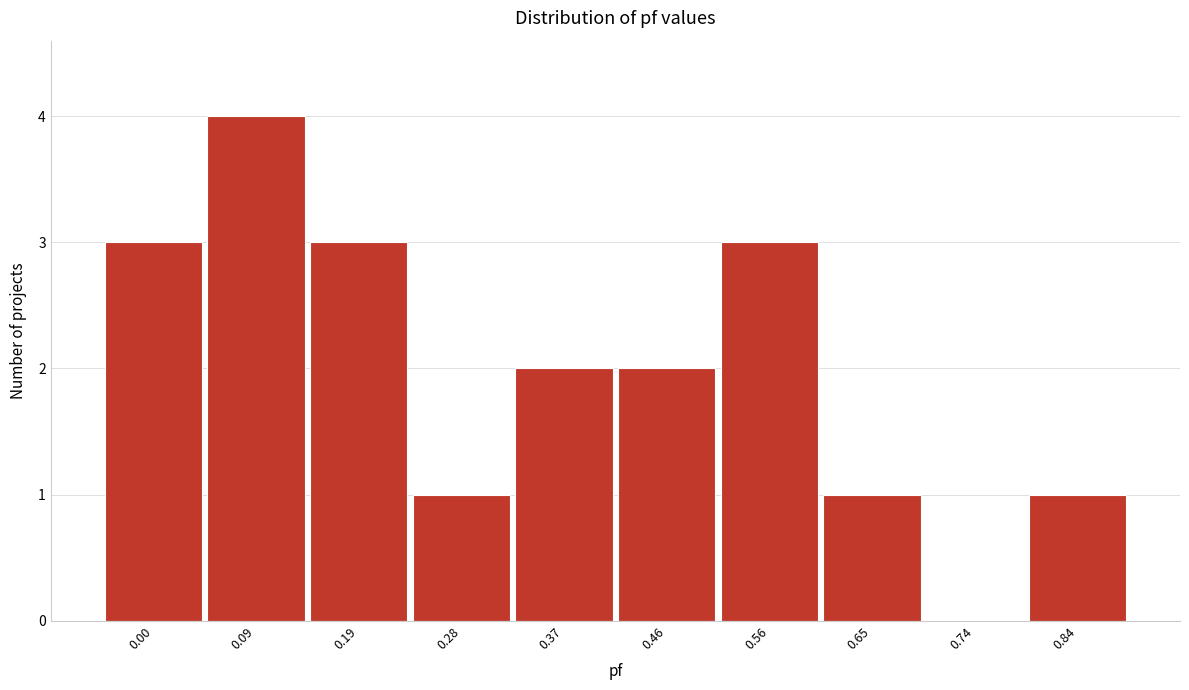

Reading right to left, what are all the values shown in this chart?

0.84=1	0.74=0	0.65=1	0.56=3	0.46=2	0.37=2	0.28=1	0.19=3	0.09=4	0.00=3